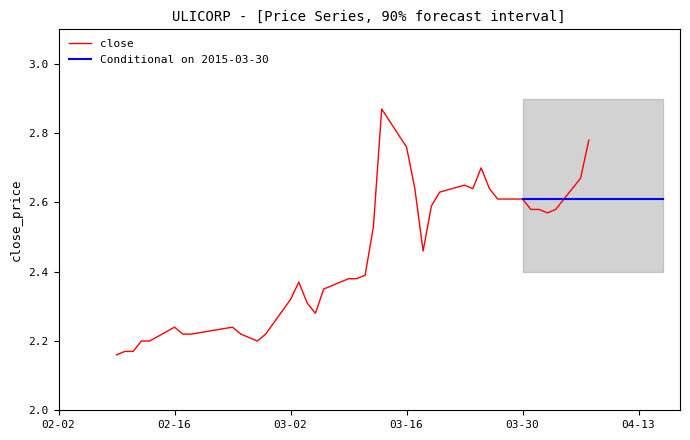

Read the low value at 2015-03-04.

2.3